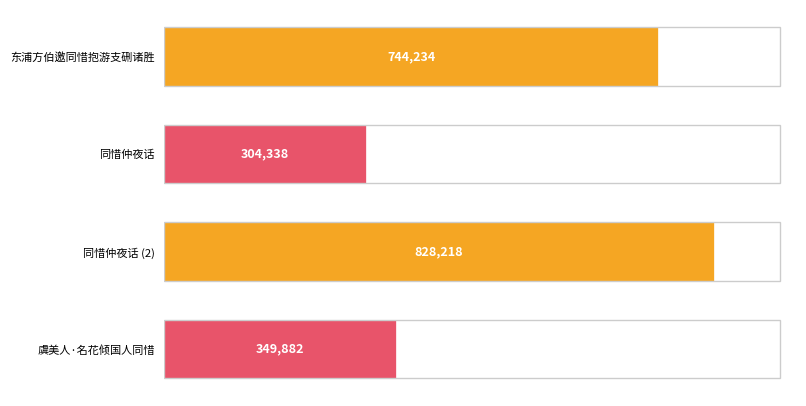

Reading bottom to top, extract all data points from this chart.

虞美人·名花倾国人同惜=349882	同惜仲夜话 (2)=828218	同惜仲夜话=304338	东浦方伯邀同惜抱游支硎诸胜=744234